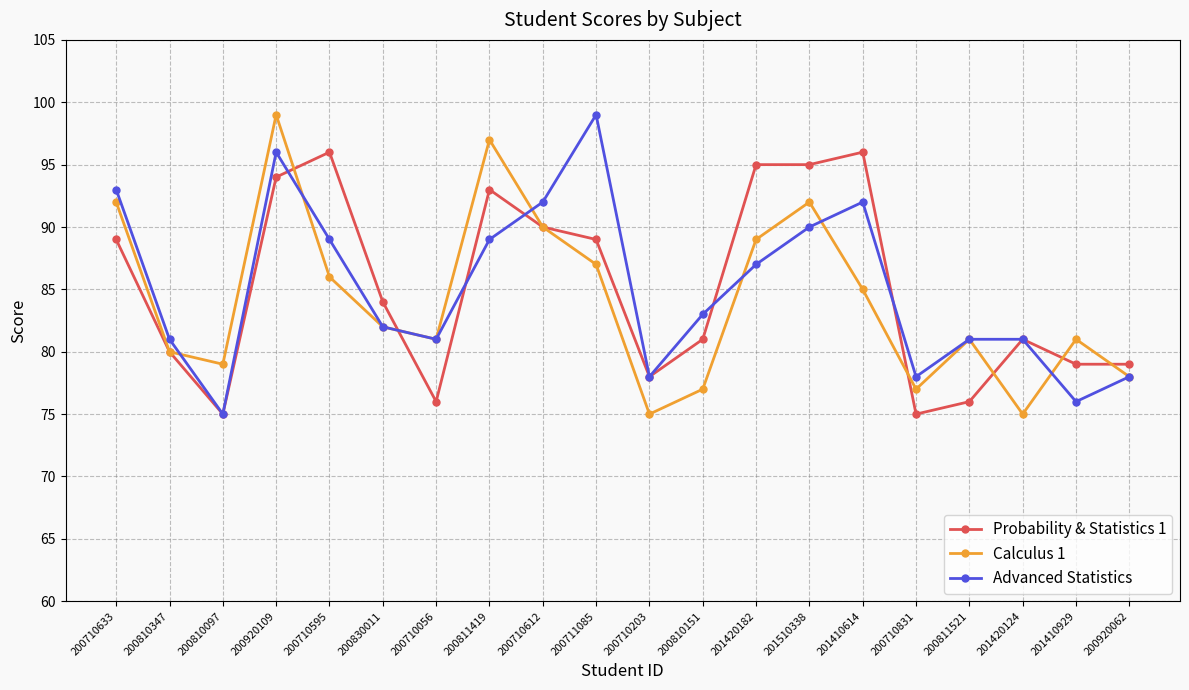

What is the average value of the Probability & Statistics 1 series?

85